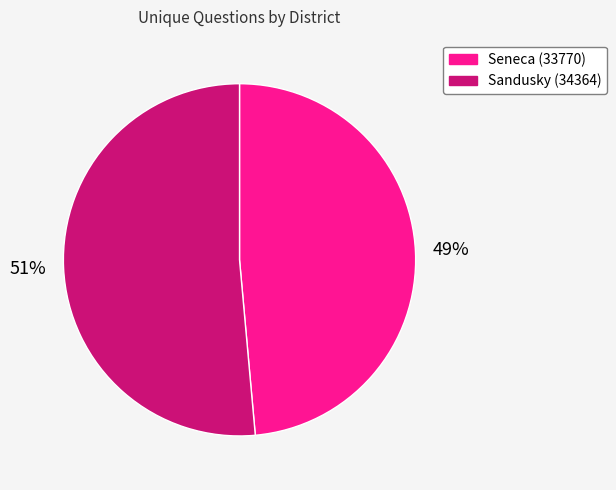

To the nearest percent, what is the combined percentage of Sandusky (34364) and Seneca (33770)?

100%